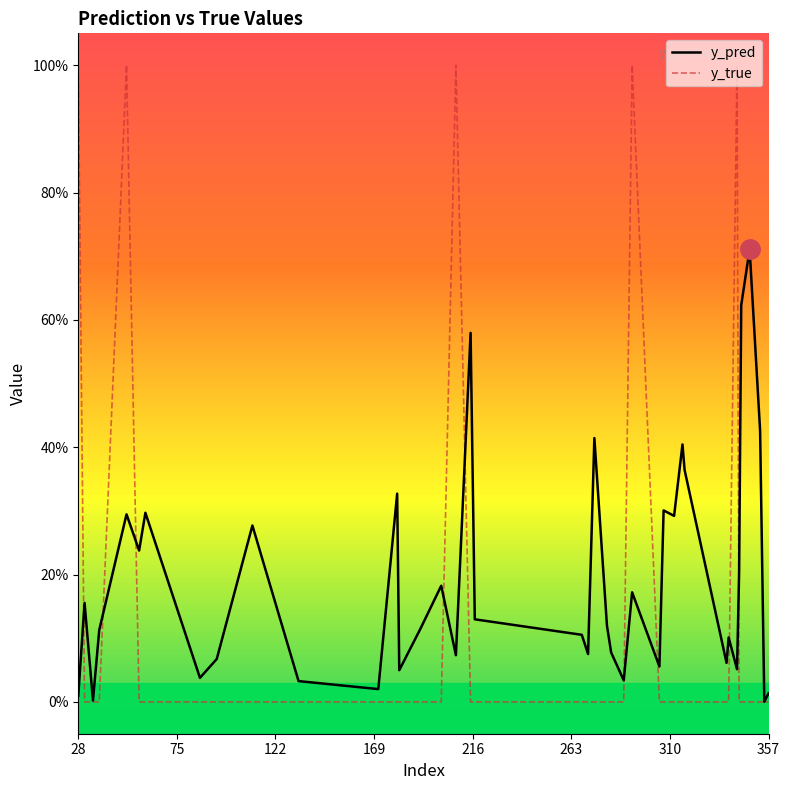

At how many categories does at least one series exceed 0?

40